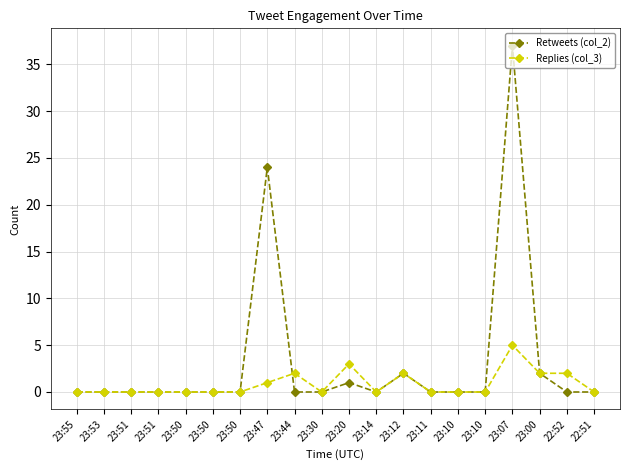

True or false: Retweets (col_2) and Replies (col_3) cross at least once.

True